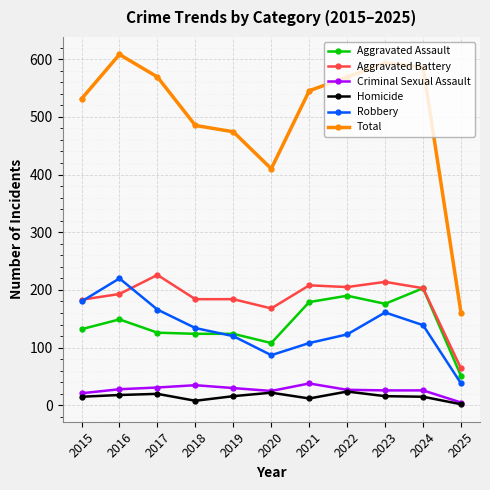

What is the average value of the Homicide series?

15